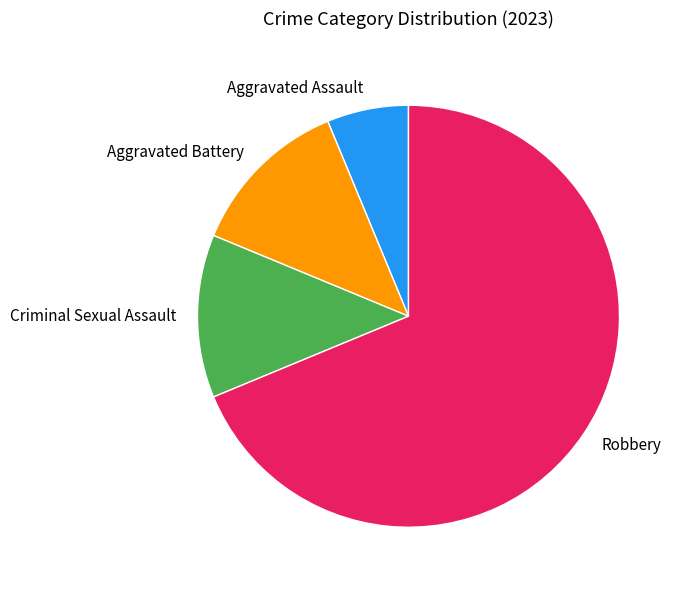

Combined, do Aggravated Assault and Aggravated Battery account for over 50%?

No